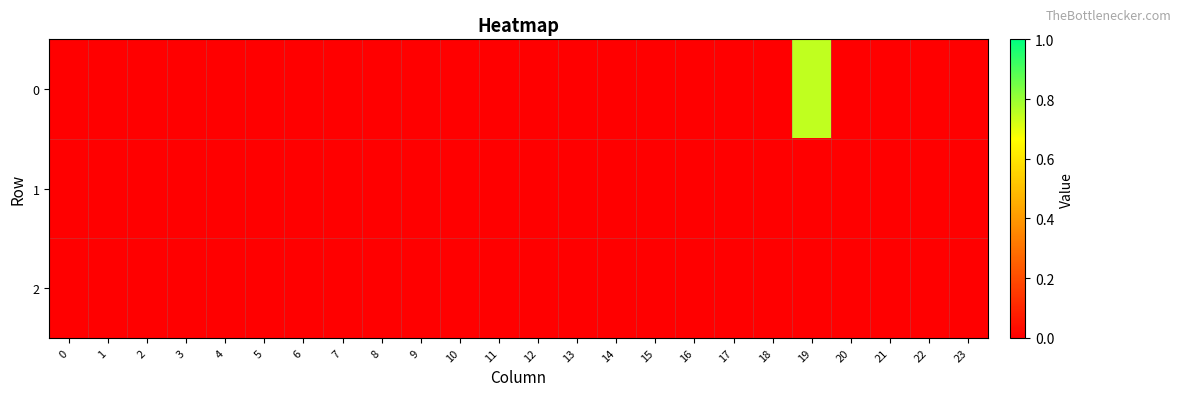

Between 8 and 17, which is larger?

8